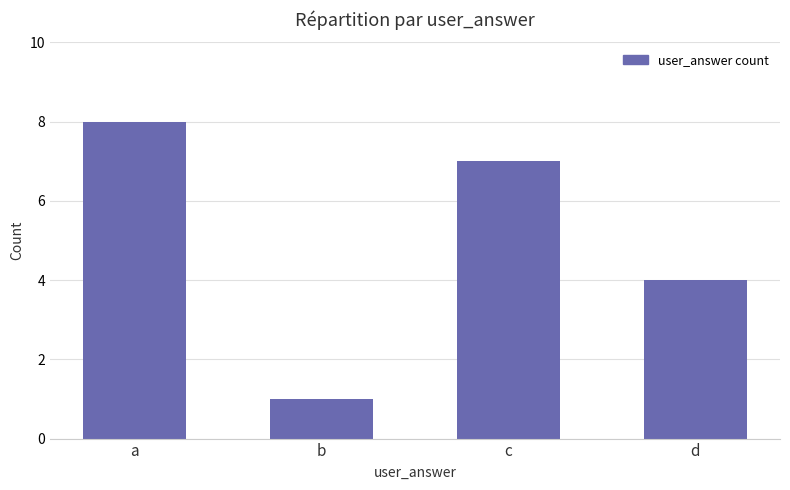

What is the approximate value at c?

7